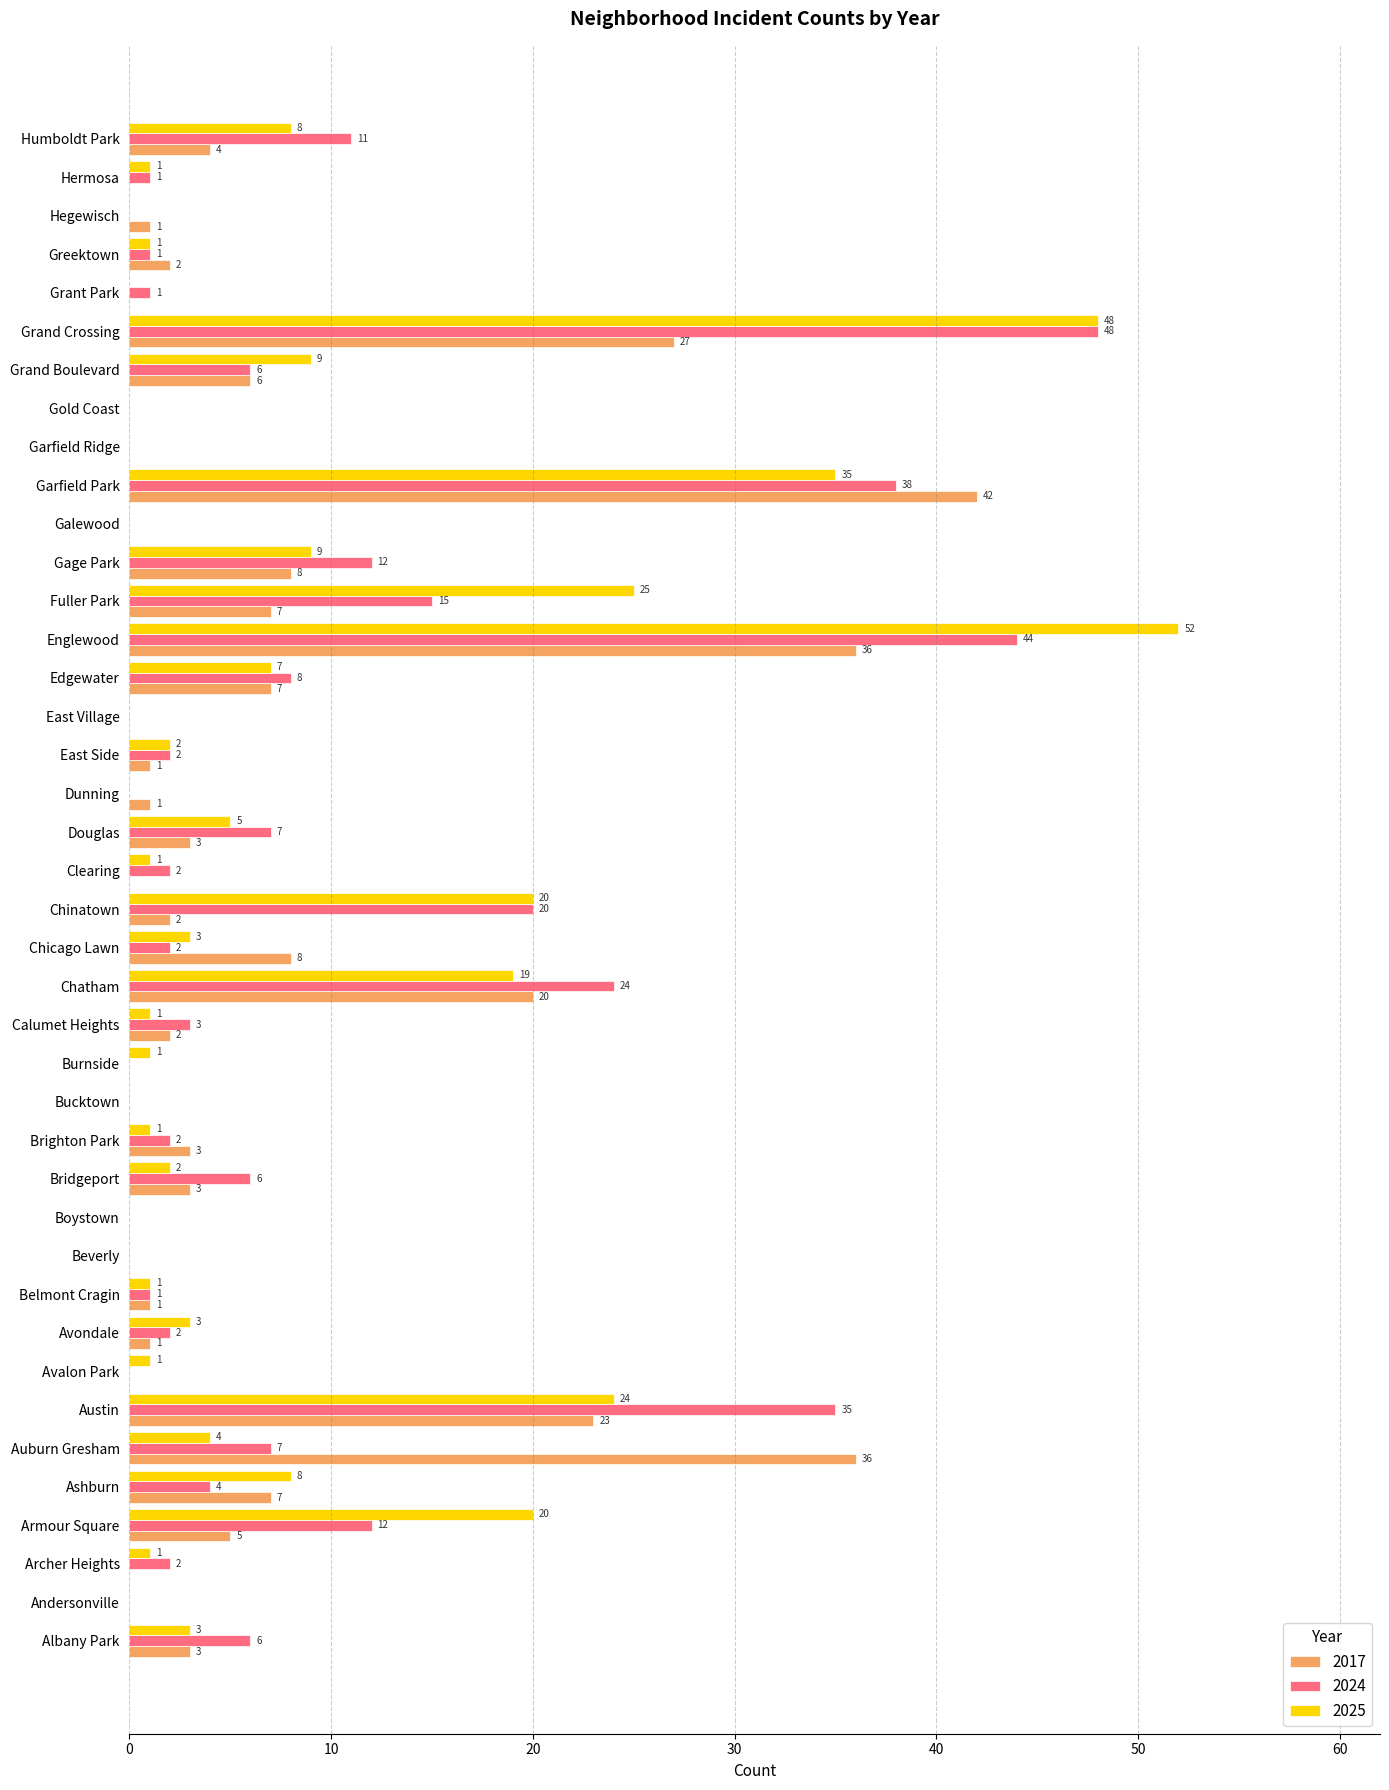

What is the total value across all series at Clearing?

3